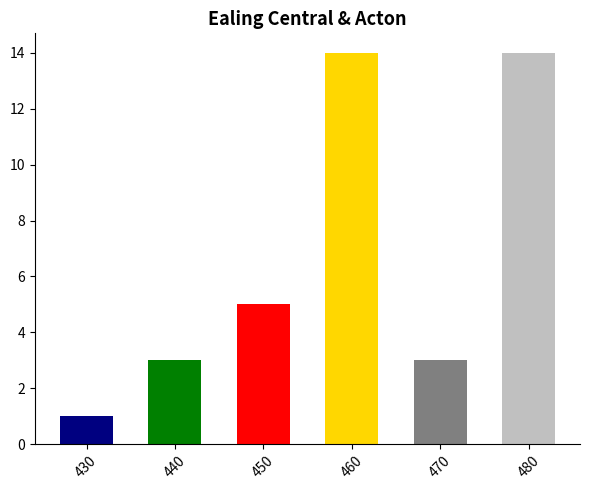

Does the chart contain any negative values?

No